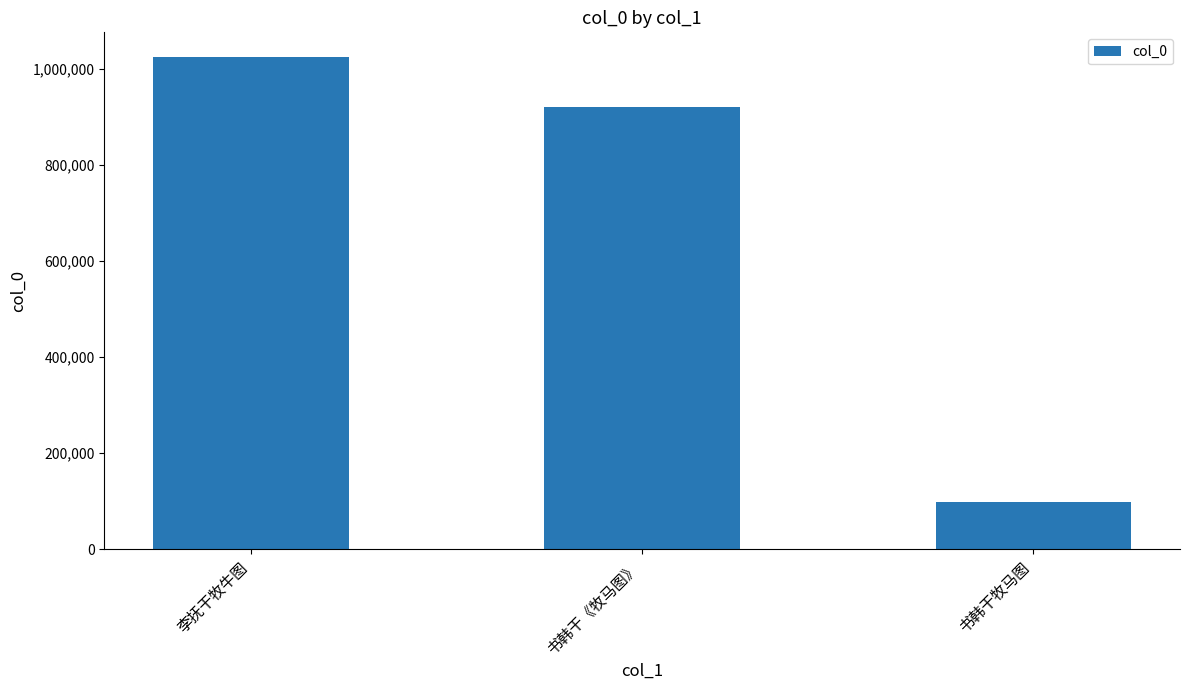

Reading left to right, list all the values displayed in this chart.

1024385	920854	99659